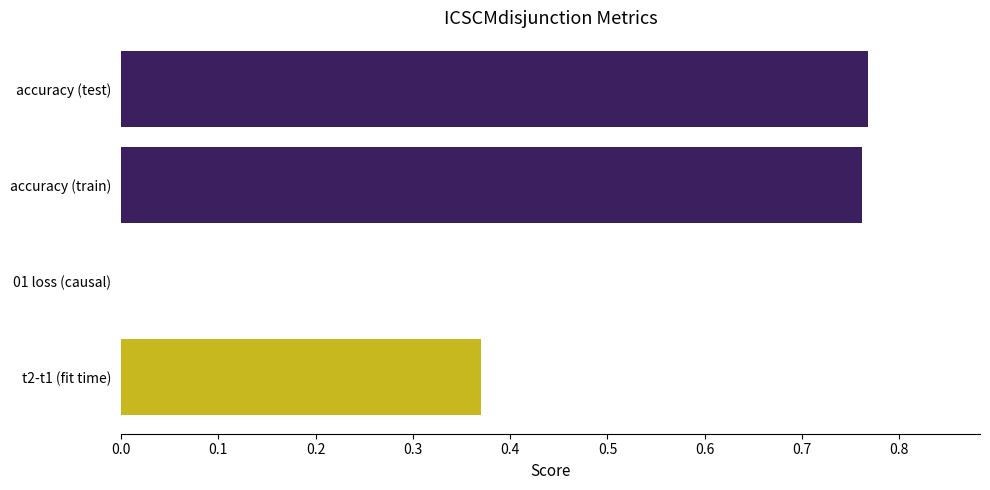

What is the change in value from 01 loss (causal) to t2-t1 (fit time)?

+0.4